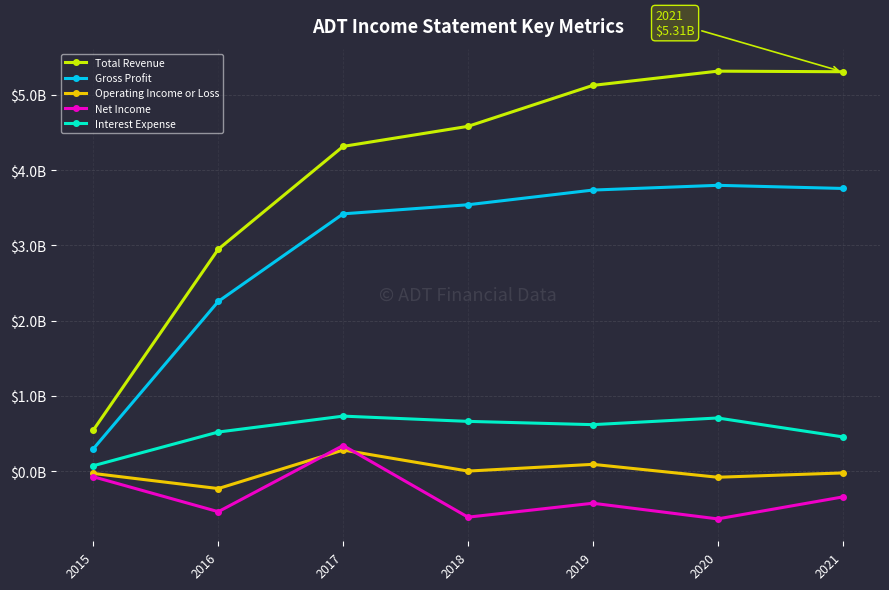

What are all the series names shown in the legend?

Total Revenue, Gross Profit, Operating Income or Loss, Net Income, Interest Expense